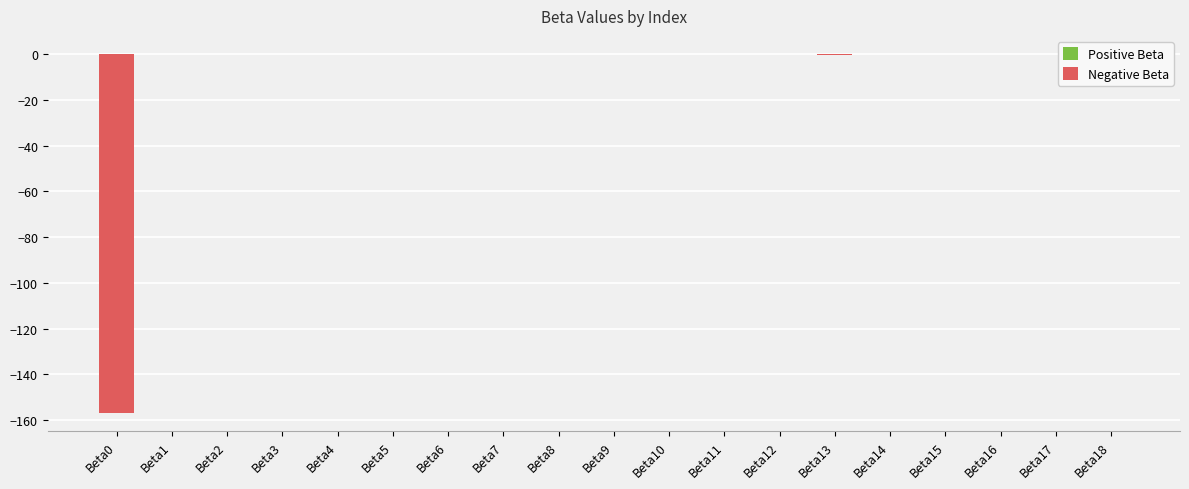

True or false: Positive Beta has a value of 0.0 at Beta4.

True